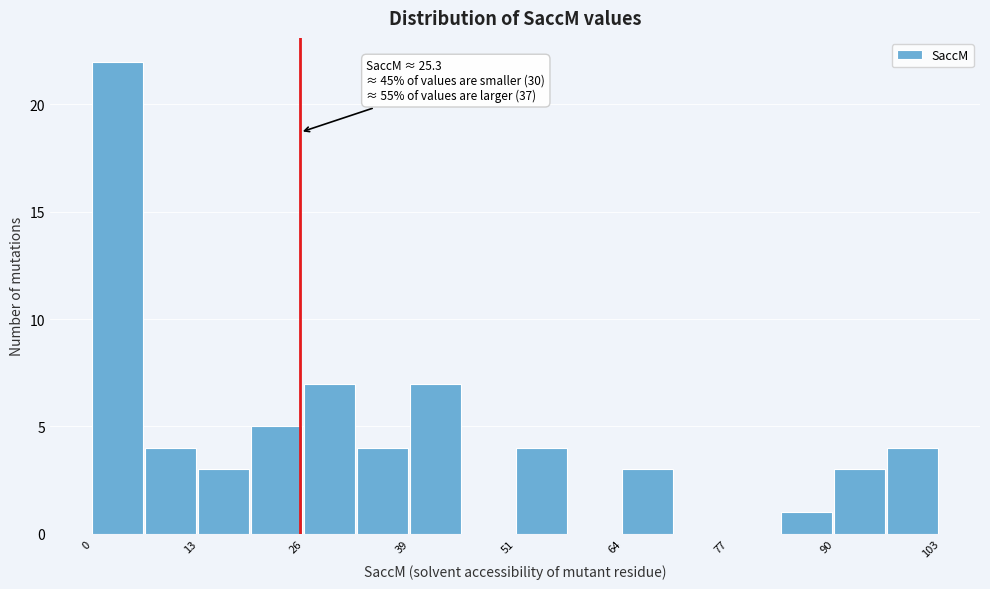

Around what value on the x-axis is the tallest bar? Give the approximate position of its centre, as read against the axis.

4